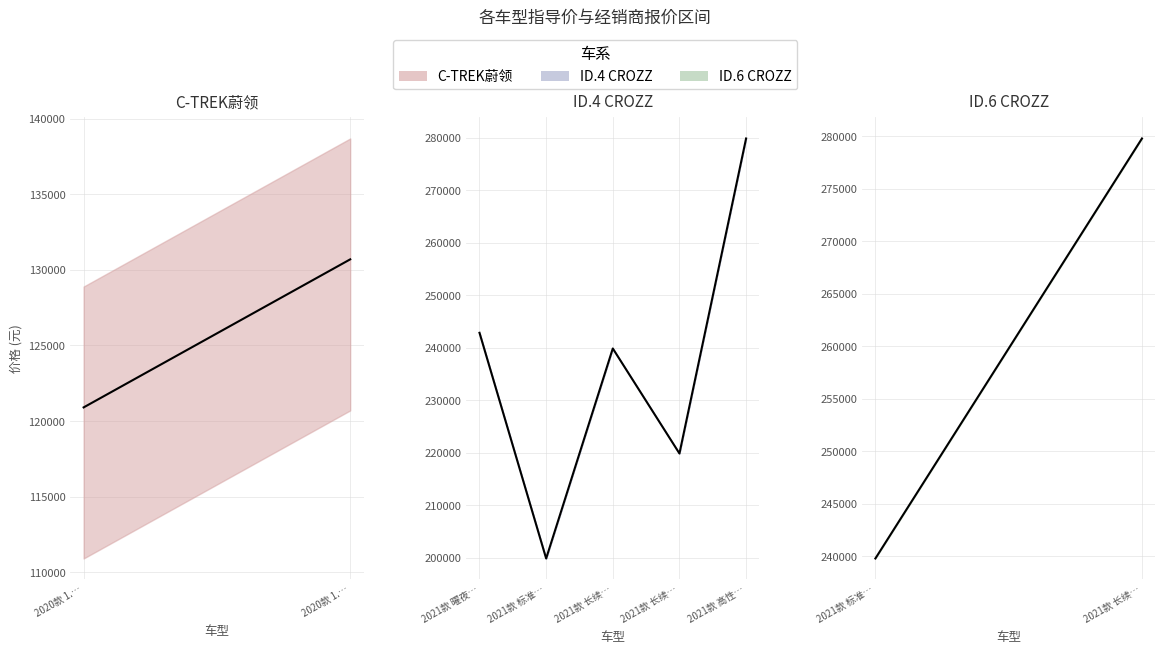

The value of 车型指导价 at 2021款 长续航PURE+两驱版 is 219900. True or false?

True